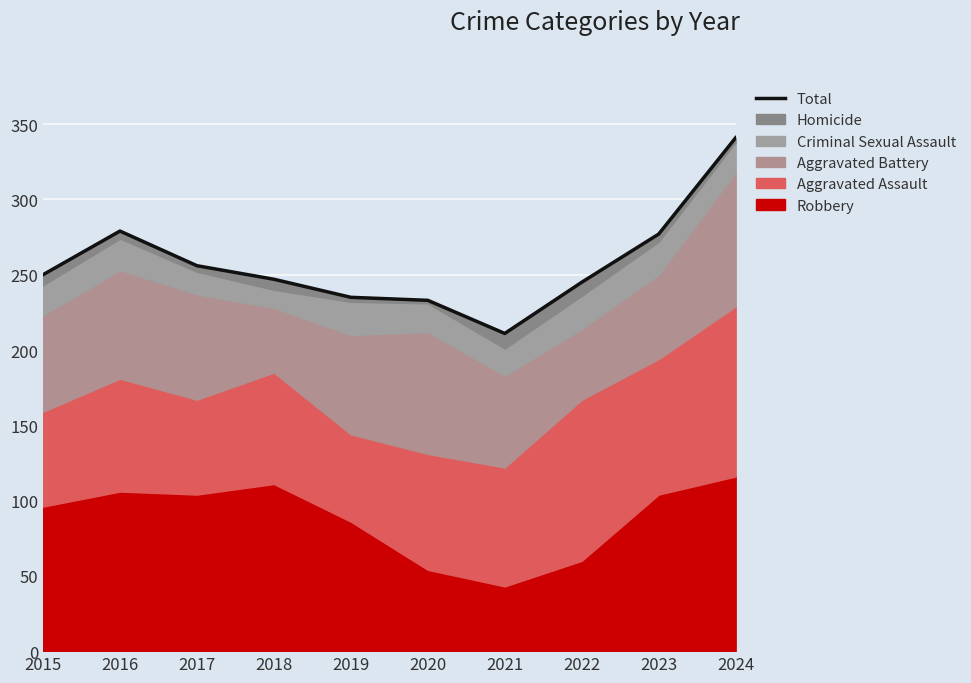

At which label is the value closest to 276?

2023